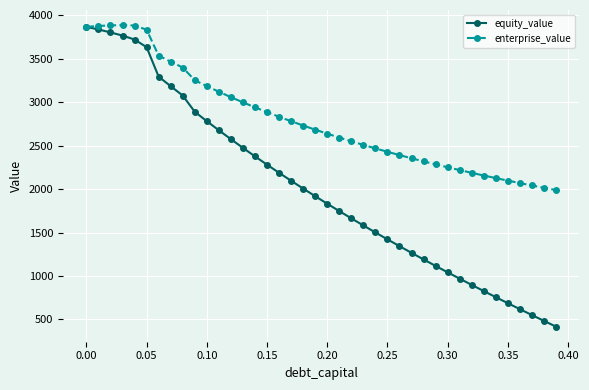

Which series has the largest range (max minus min)?

equity_value